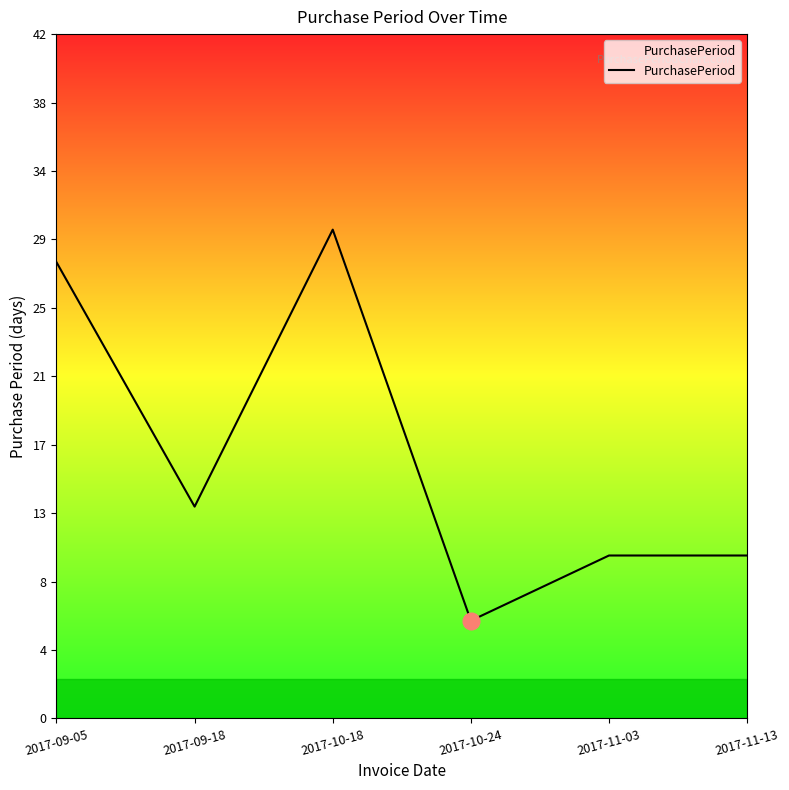

How many interior local valleys (lower than both neighbors) does the data have?

2